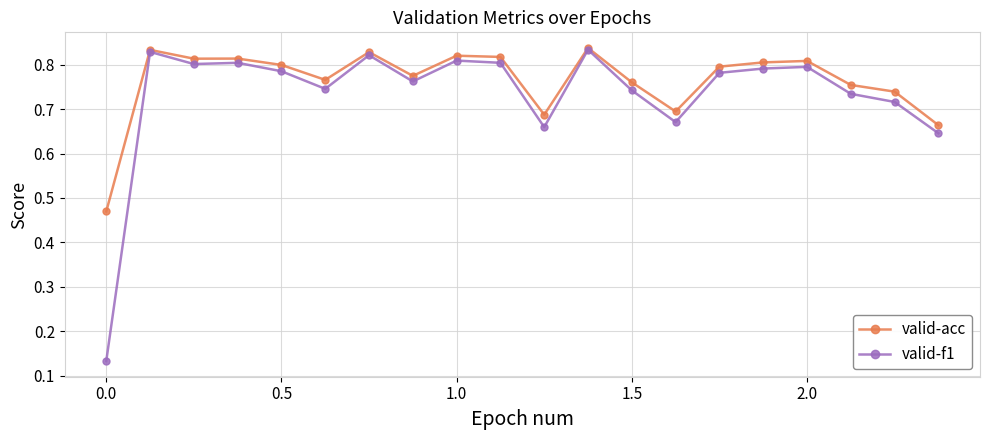

How many valid-f1 values are between 0 and 1?

20